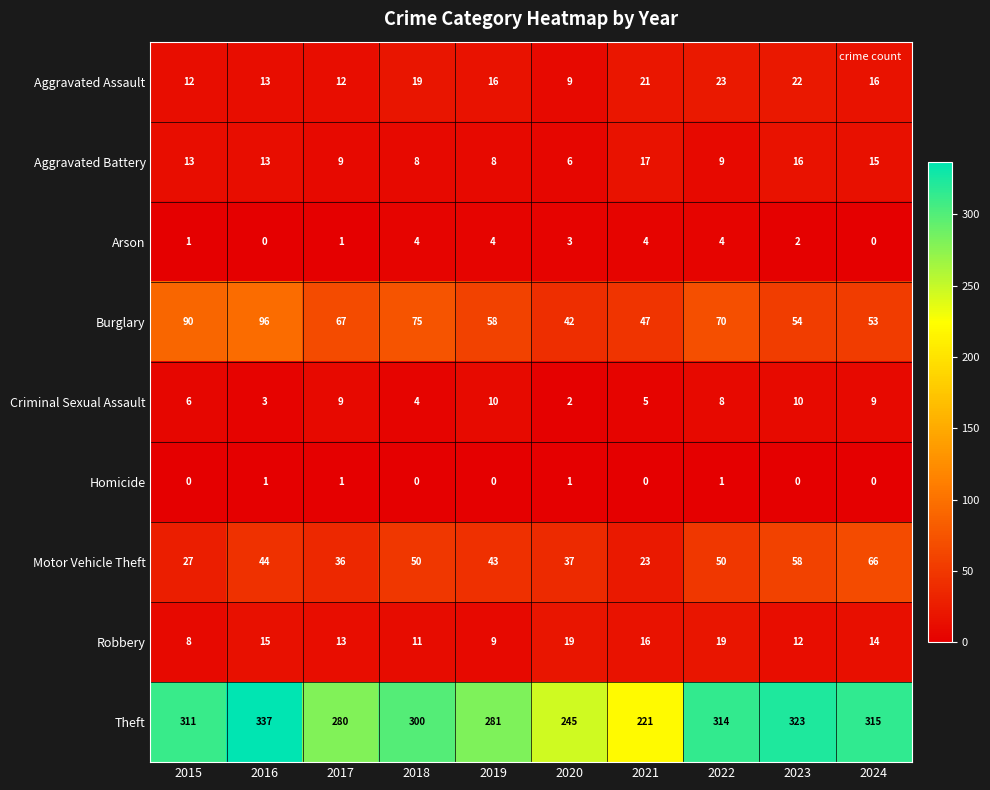

Is it true that Motor Vehicle Theft equals 37 at 2020?

True